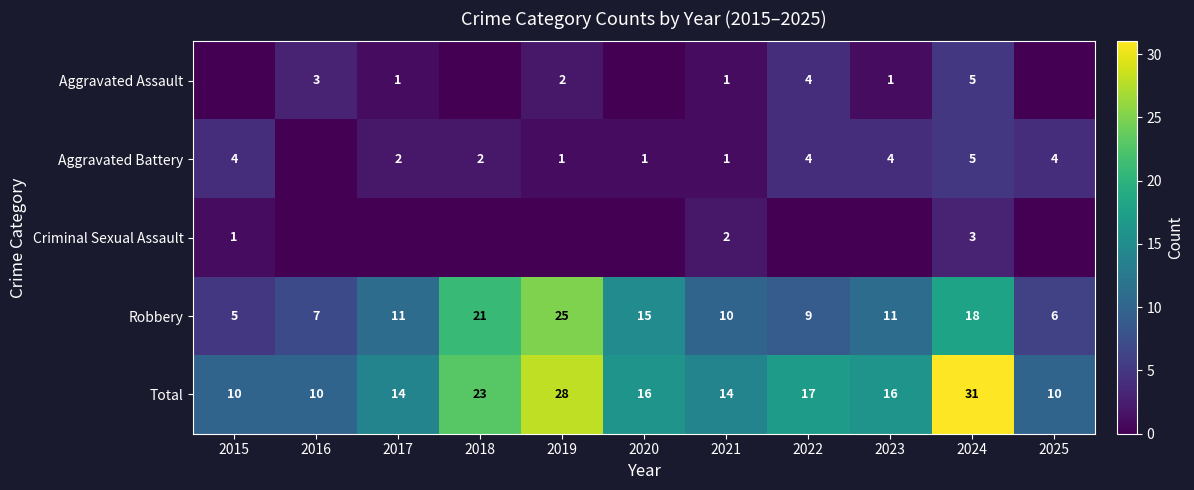

What is the sum of the Criminal Sexual Assault values at 2024 and 2015?

4